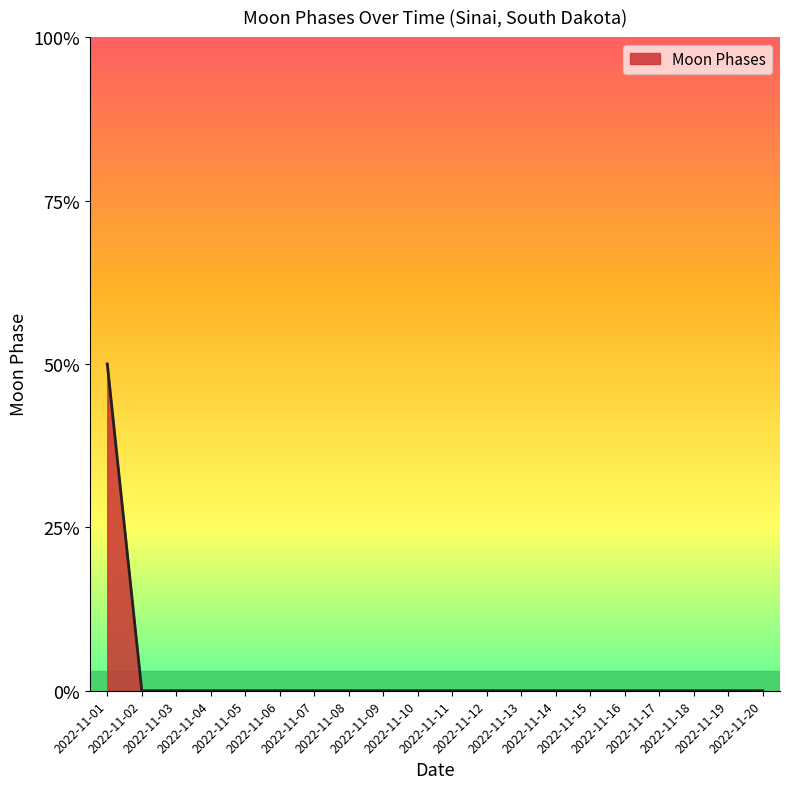

Does the chart display data point markers on the line(s)?

No